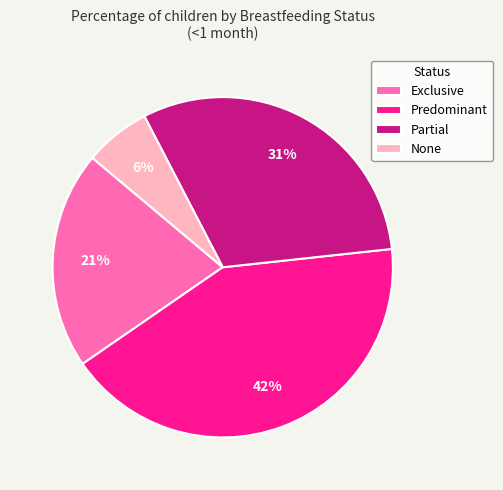

True or false: Exclusive accounts for 28% of the total.

False